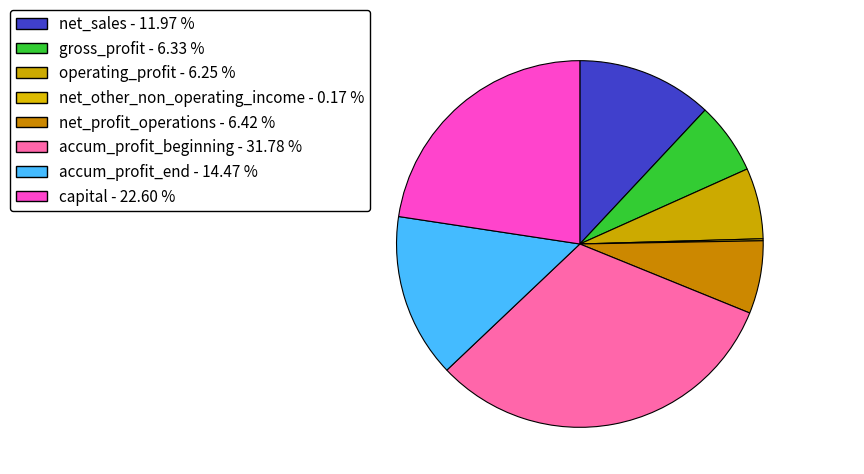

To the nearest percent, what is the difference between the largest and smallest slice percentages?

32%